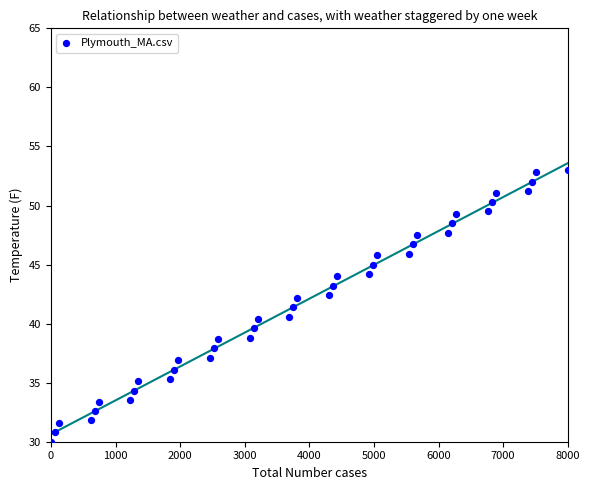

What is the range of X values (max minus min)?

8000.0